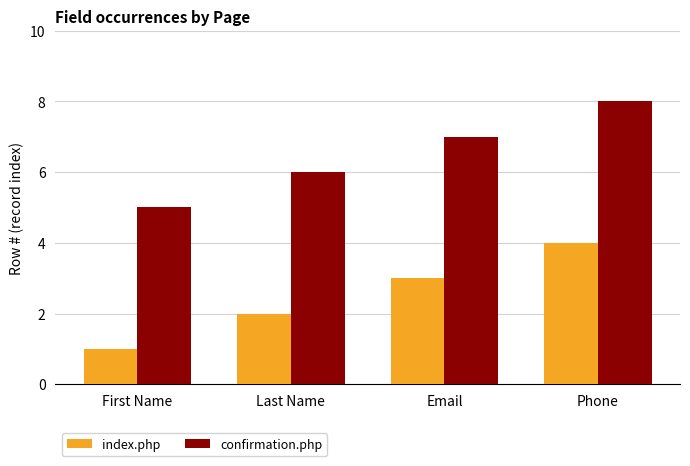

What is the difference between the second highest and minimum values in the confirmation.php series?

2